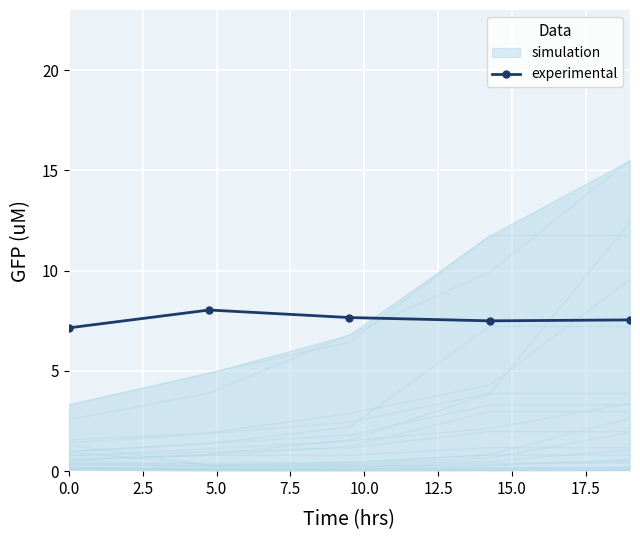

What is the minimum value for experimental?

7.1